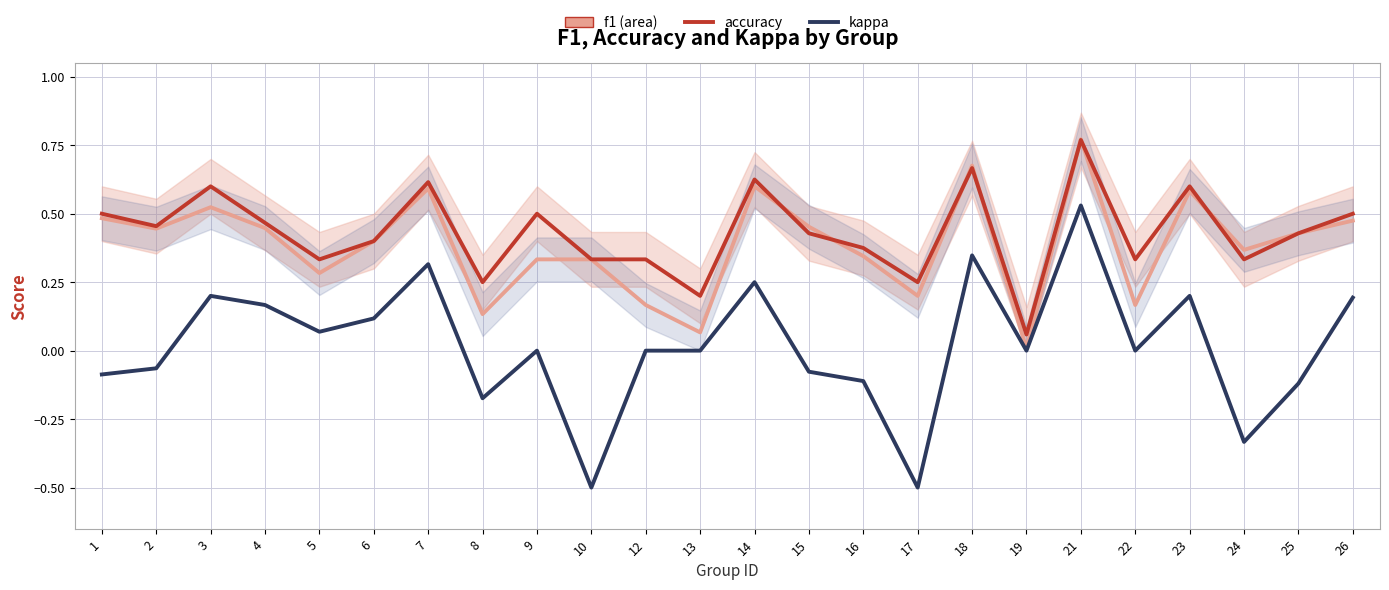

How many times do accuracy and f1 cross each other?

7